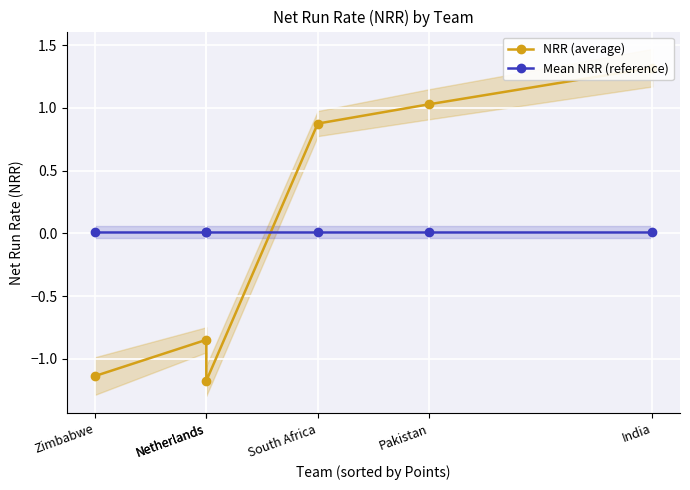

Between Zimbabwe and India, which is larger?

India